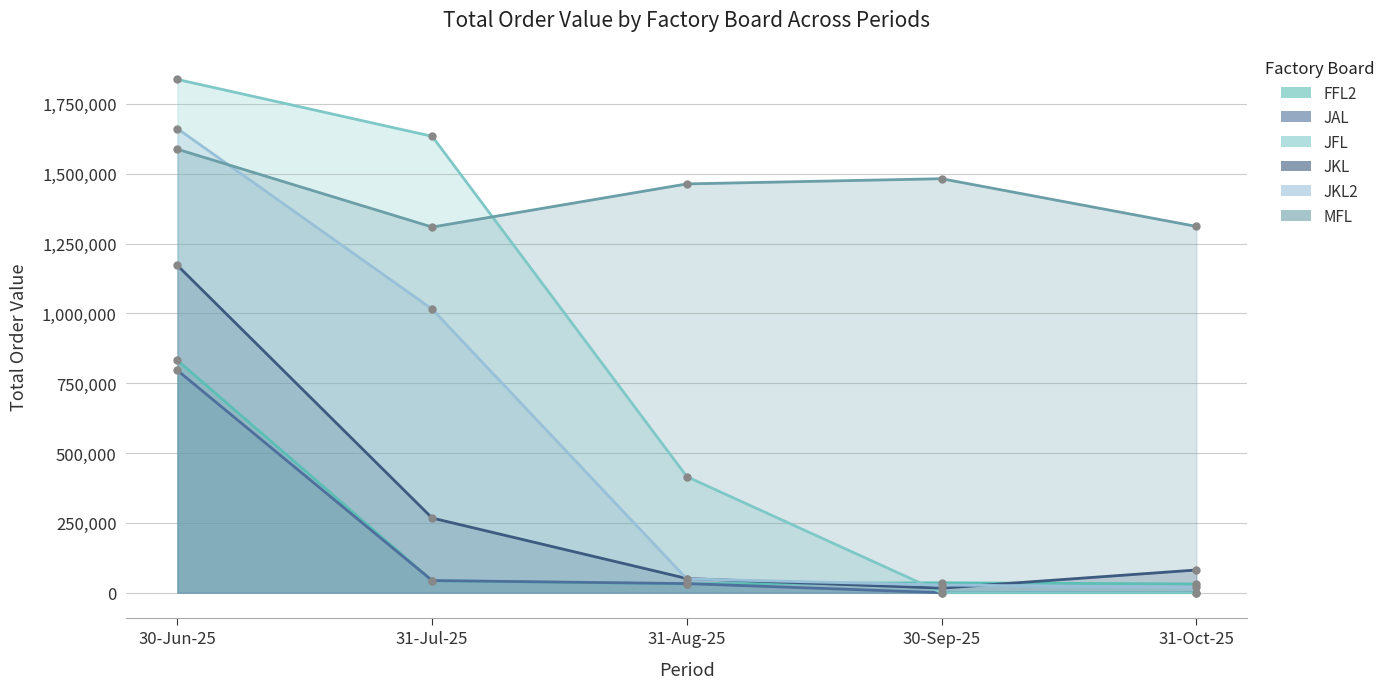

At which category does MFL reach its first local peak?

30-Sep-25